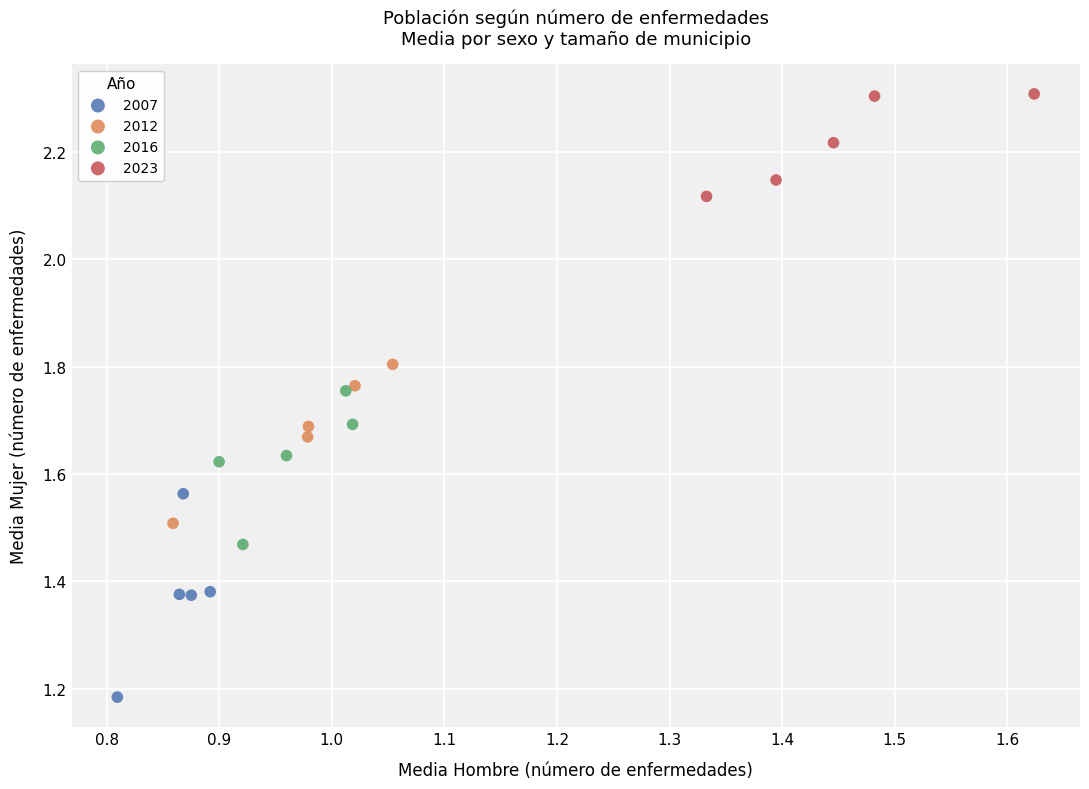

Which series contains the highest Y value?

2023